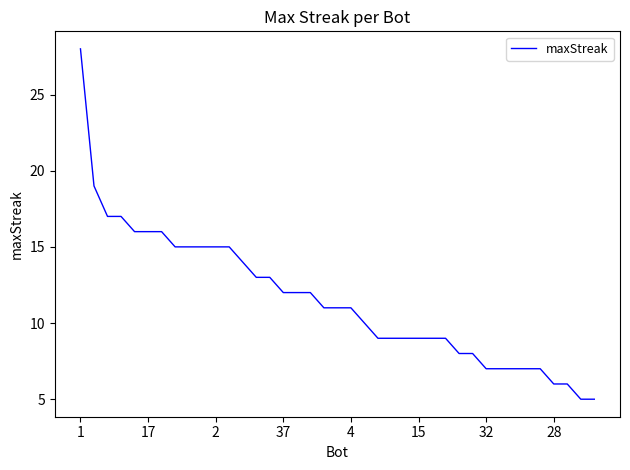

What is the minimum value shown in the chart?

5